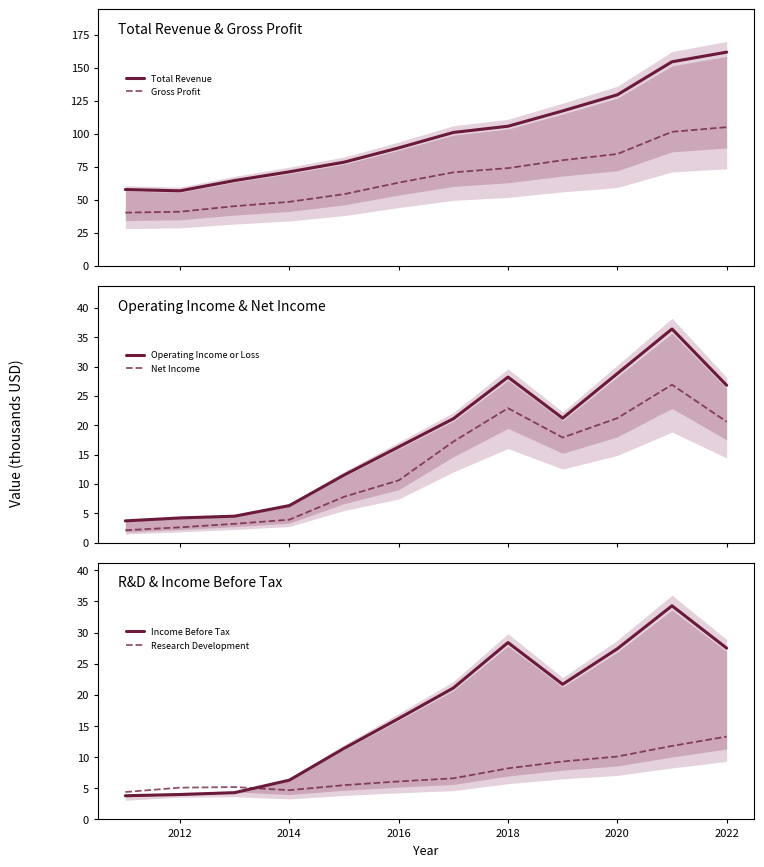

What is the average value of the Net Income series?

13.1